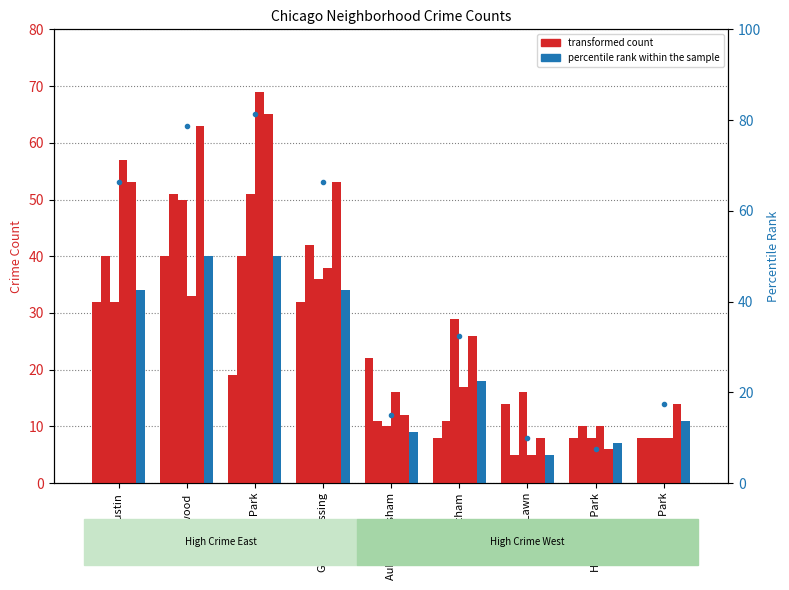

The value at Humboldt Park is 7.5. True or false?

True